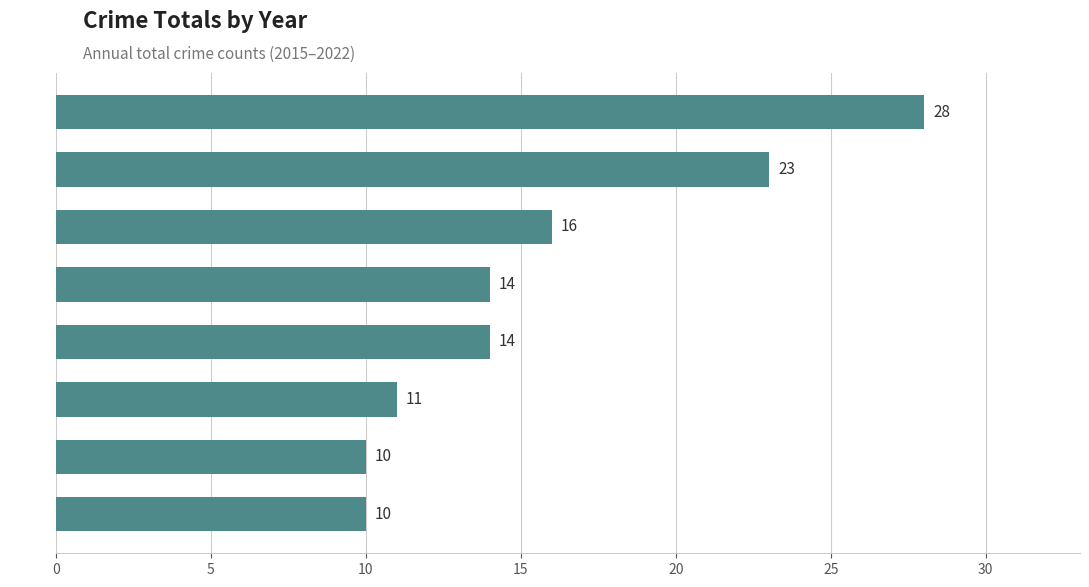

What is the minimum value shown in the chart?

10